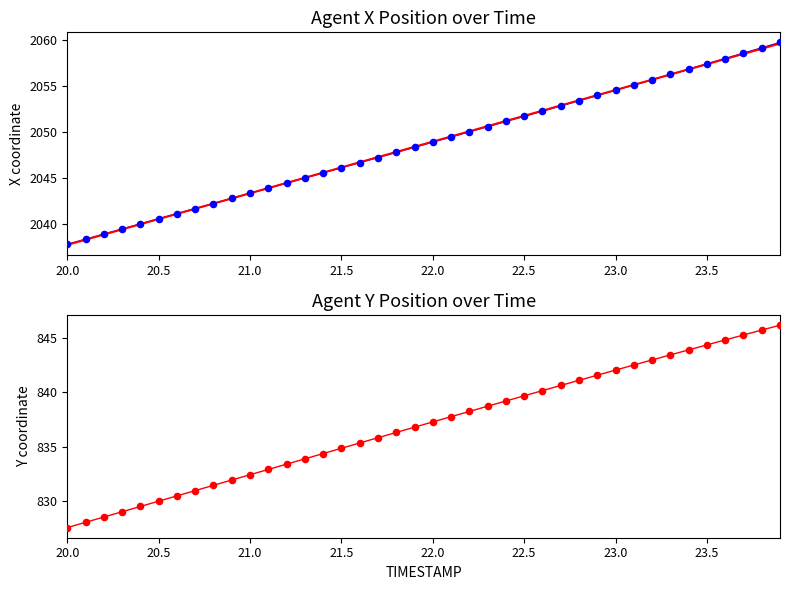

Is the value of Y at 36 greater than the value of X at 29?

No